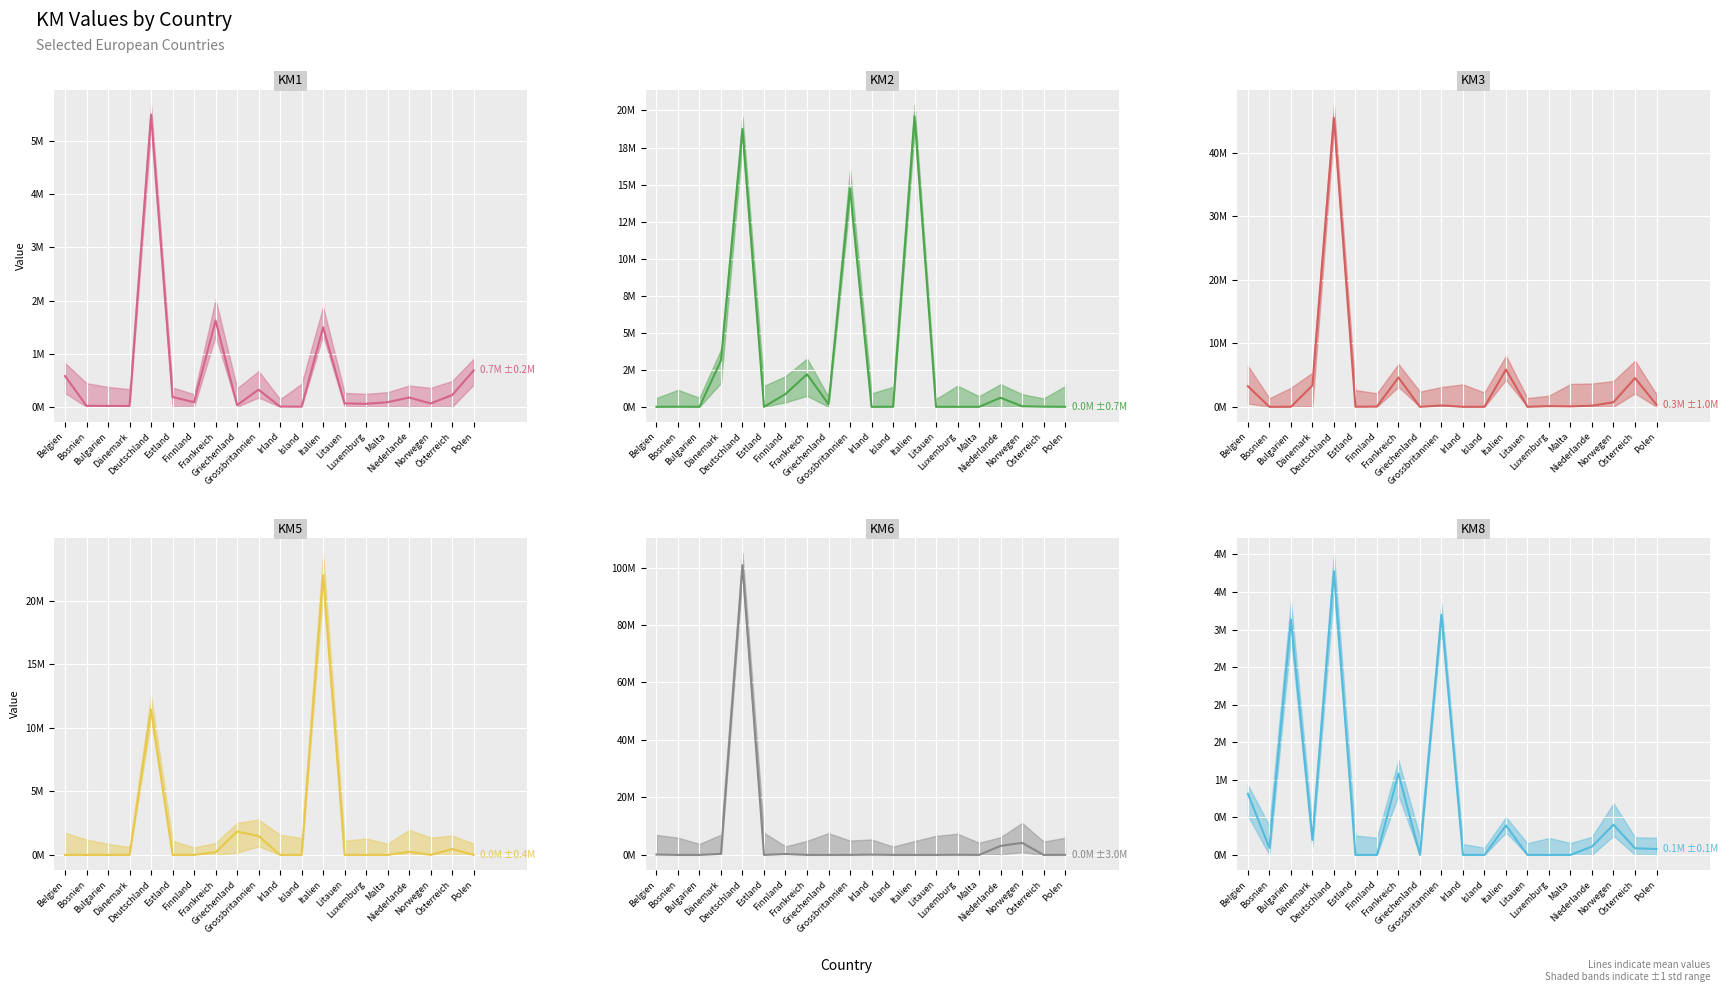

Is the value of KM5 mean at Niederlande greater than the value of KM8 mean at Belgien?

No